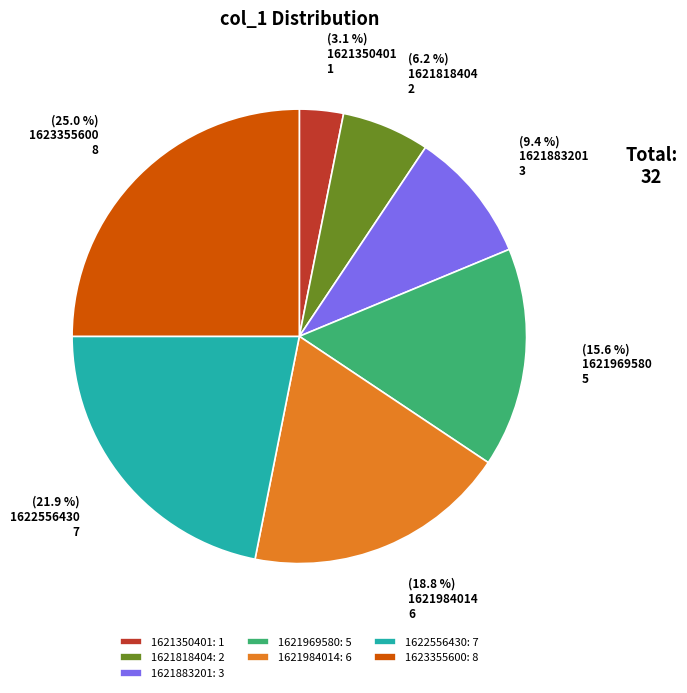

Is 1622556430 the majority of the pie?

No